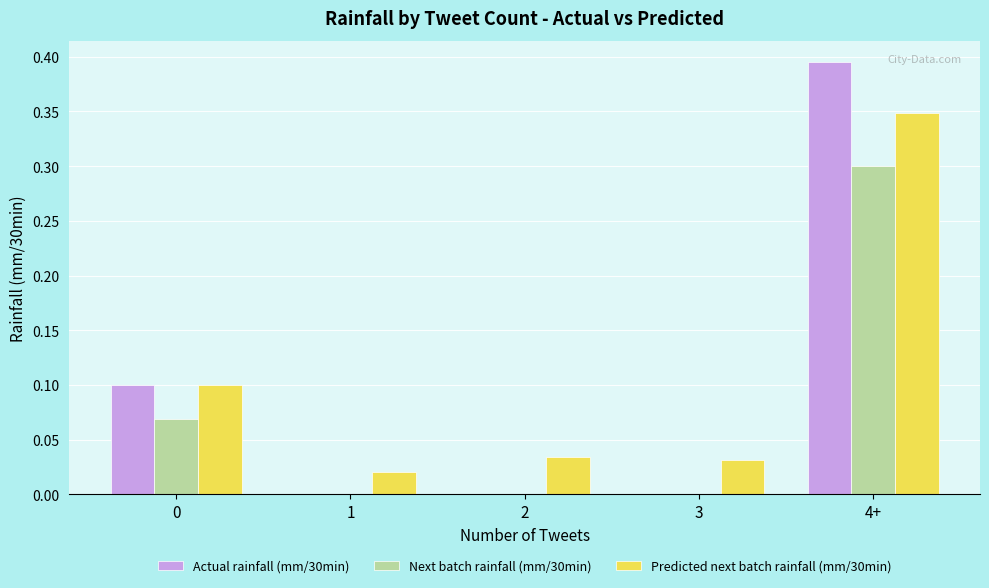

Are the bars grouped side by side (vs. stacked)?

Yes